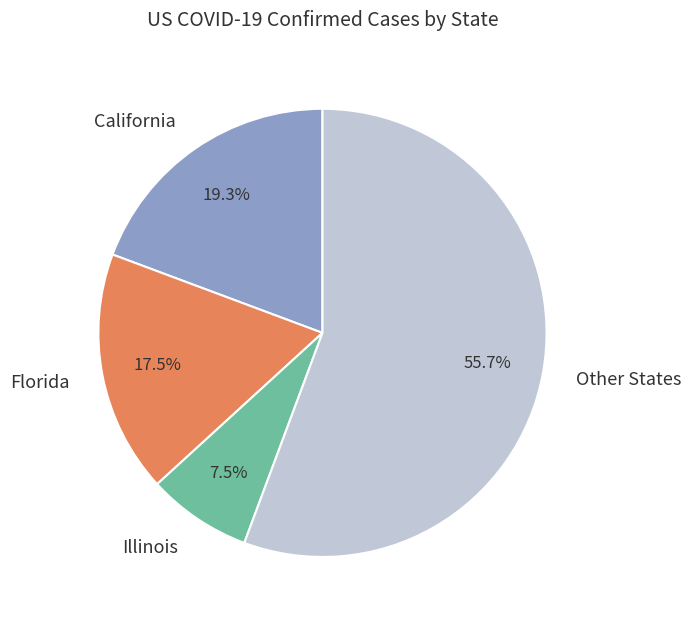

Does Other States account for over 50% of the chart?

Yes